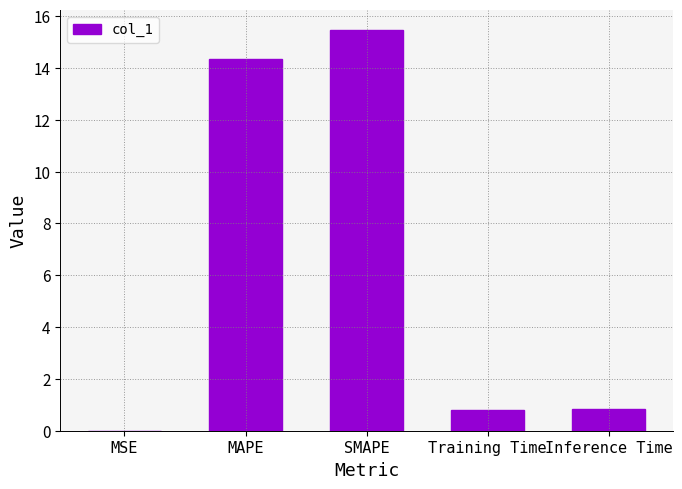

What is the greatest value displayed?

15.4